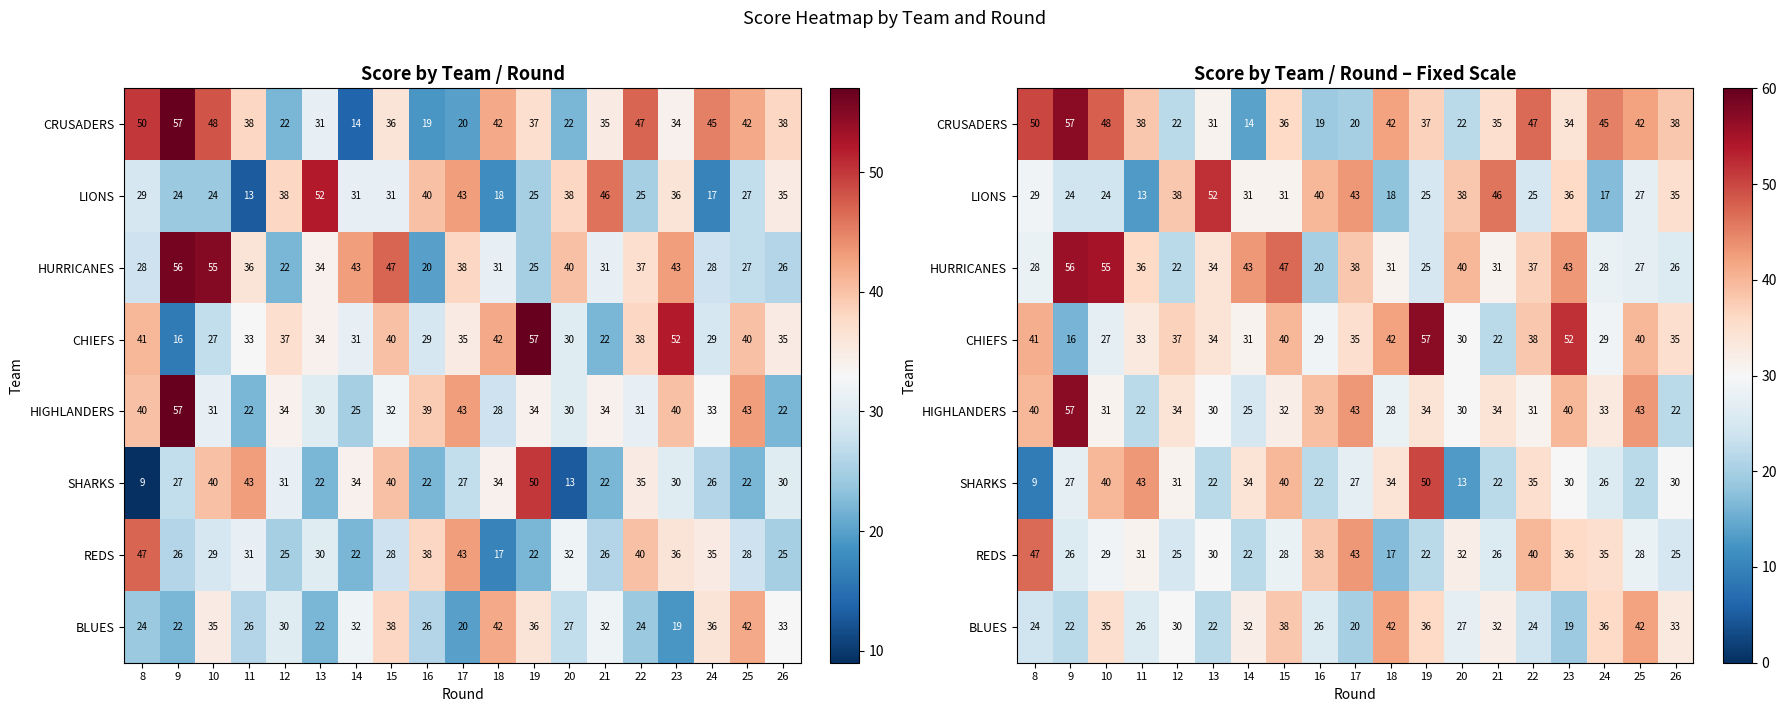

The SHARKS series shows 40 at 15. True or false?

True